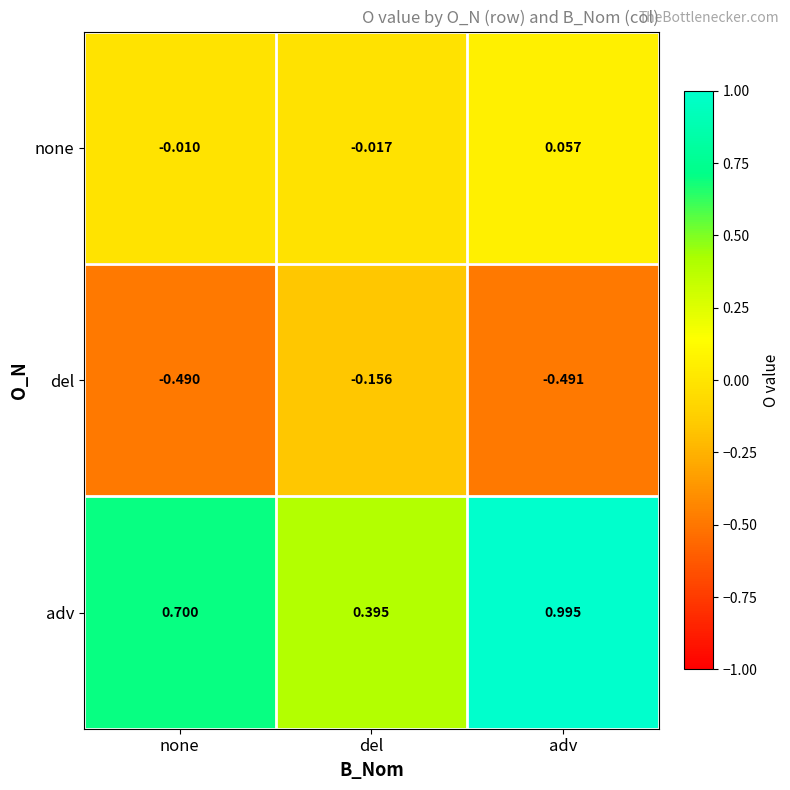

Which series has the largest range (max minus min)?

adv